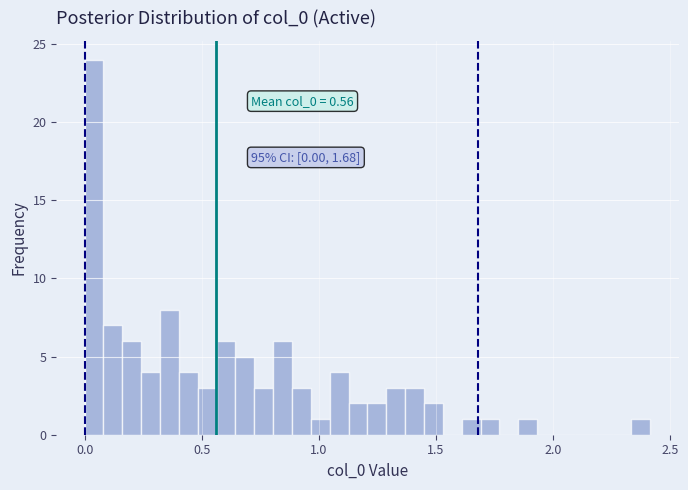

Read against the x-axis, roughly where is the centre of the tallest bar?

0.05